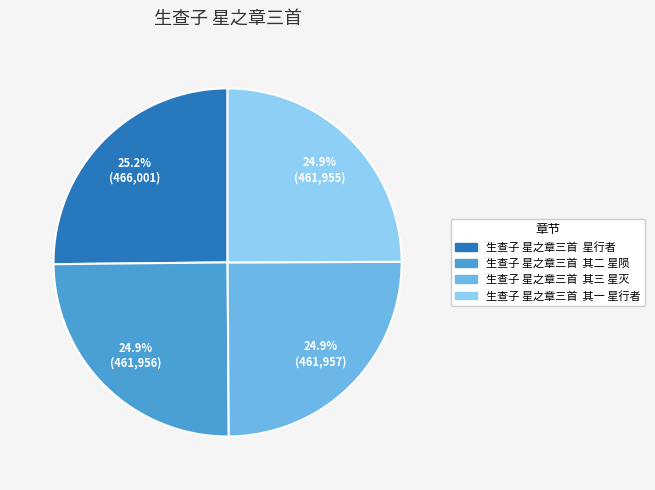

What portion of the pie excludes 生查子 星之章三首 其三 星灭?

75.1%